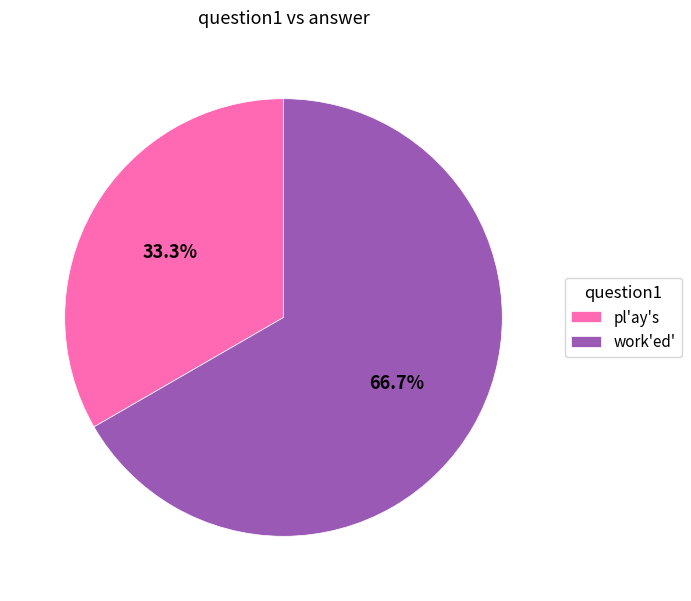

To the nearest percent, what is the difference between the pl'ay's and work'ed' slice percentages?

33%